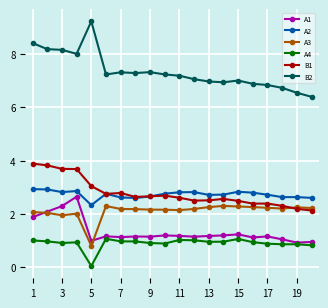

True or false: A2 and A4 intersect in this chart.

False